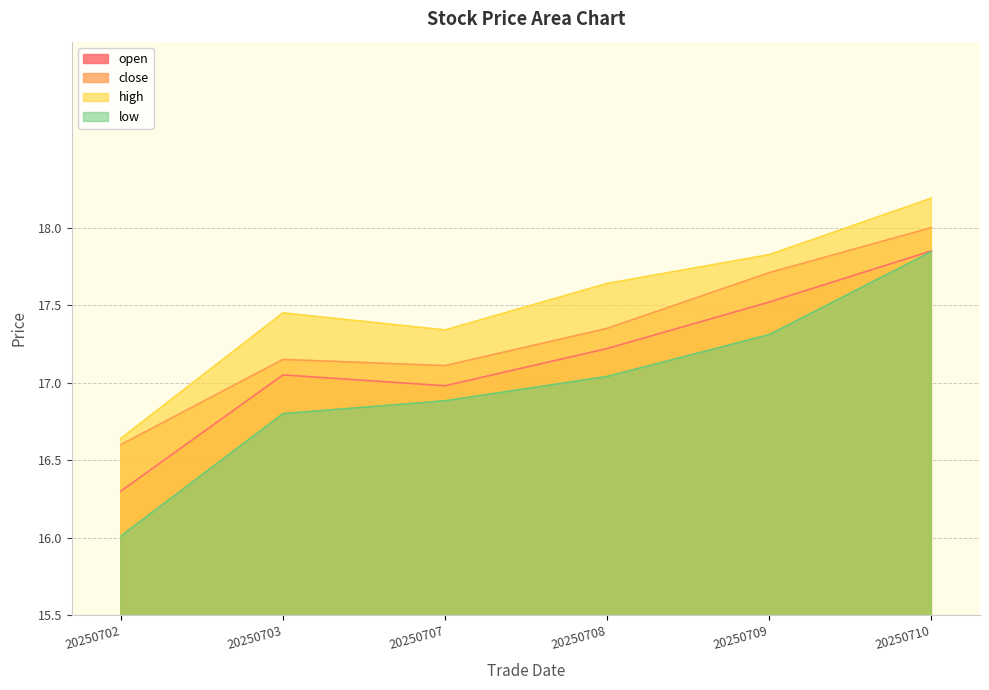

The low series shows 17.0 at 20250708. True or false?

True